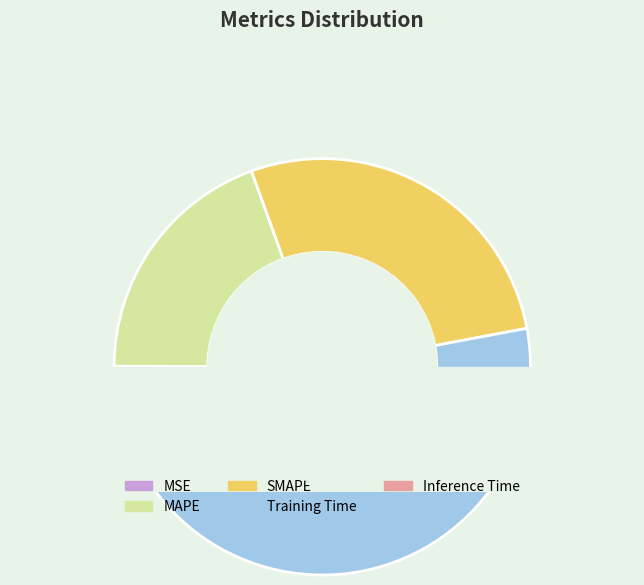

Is it true that MAPE is 11% of the pie?

False